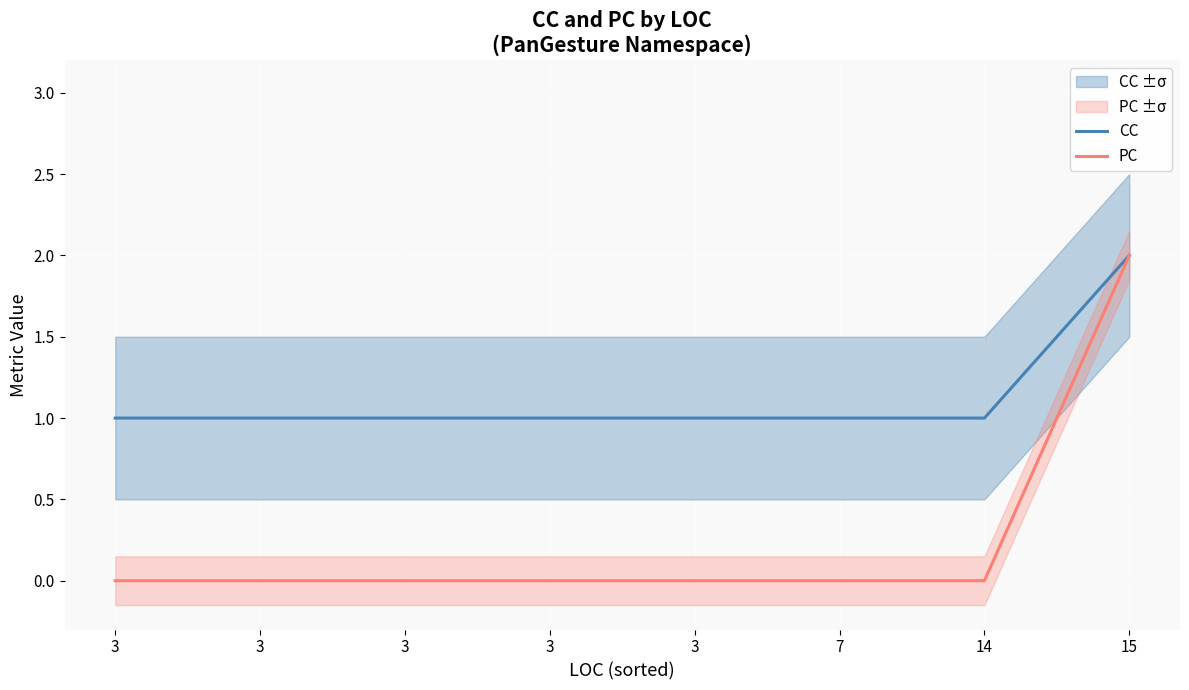

Is it true that PC equals -1 at 7?

False